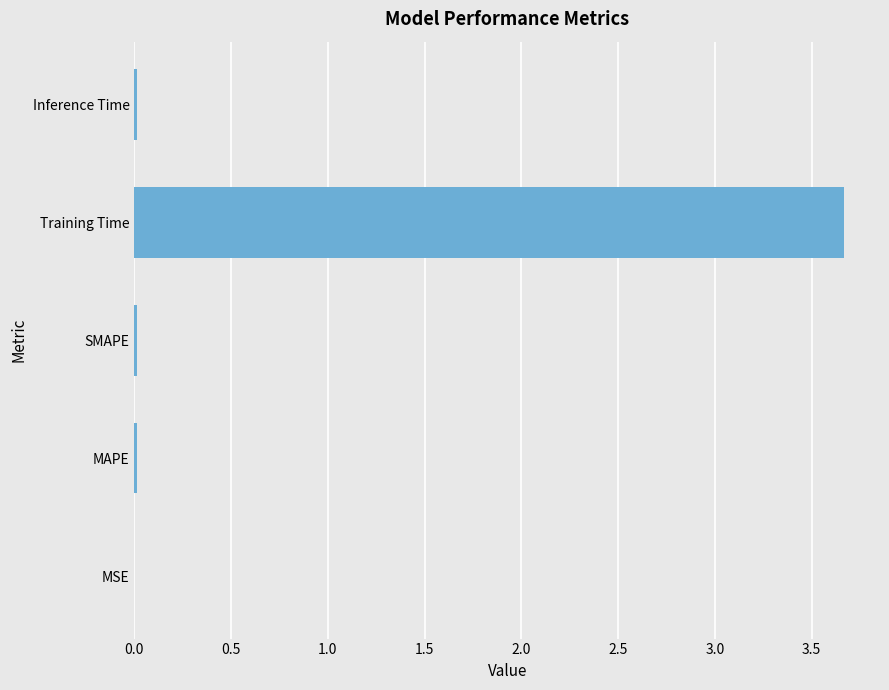

What is the maximum value shown in the chart?

3.7